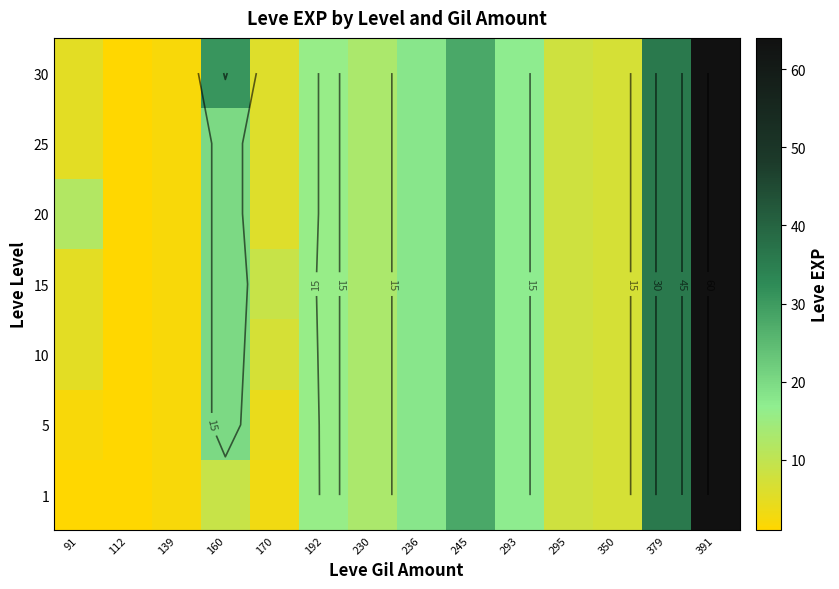

What is the smallest value displayed?

1.0